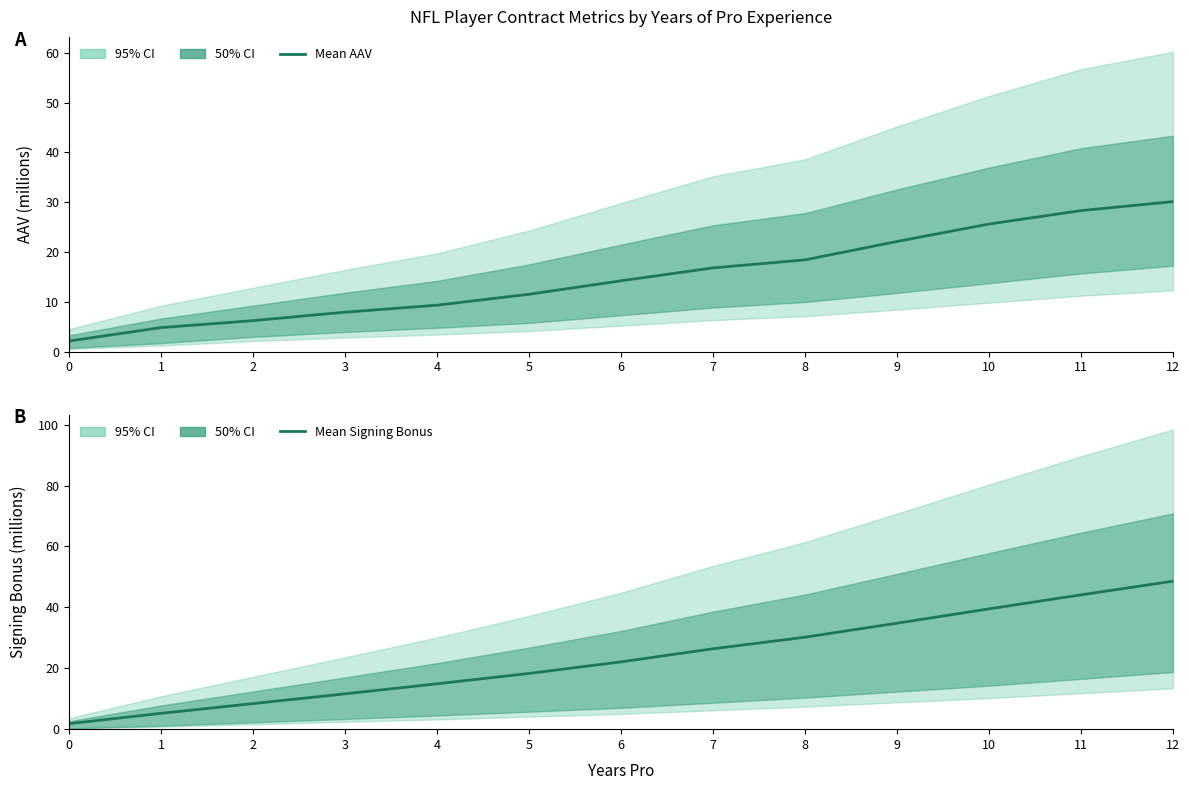

Rank the categories by Signing Bonus mean value from highest to lowest.

12, 11, 10, 9, 8, 7, 6, 5, 4, 3, 2, 1, 0